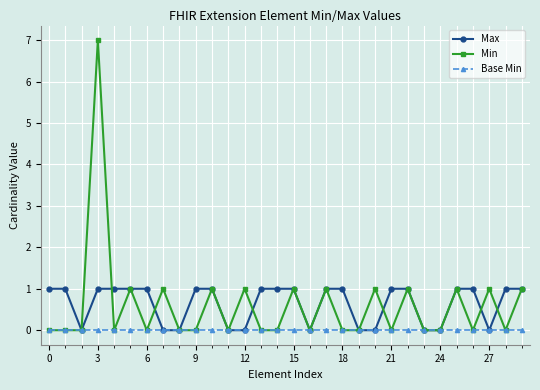

Which series has the widest spread of values?

Min